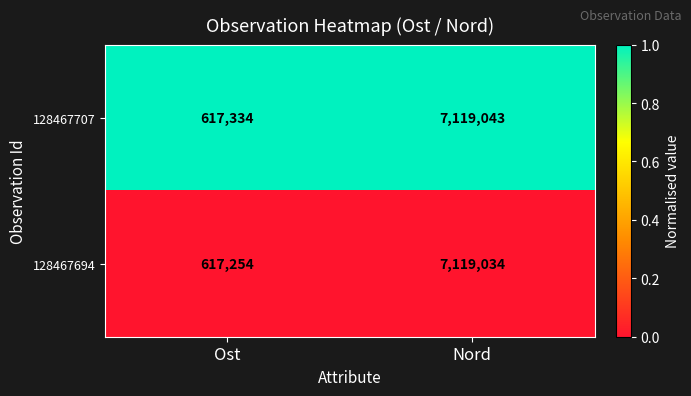

The 128467707 series shows 1034848 at Ost. True or false?

False